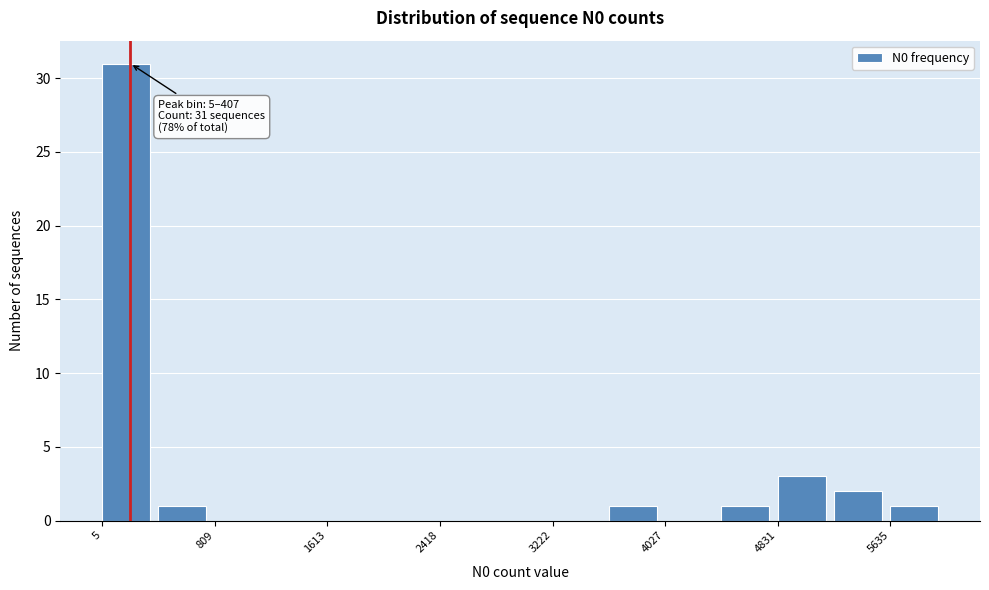

Which range on the x-axis has the tallest bar?

0 to 400